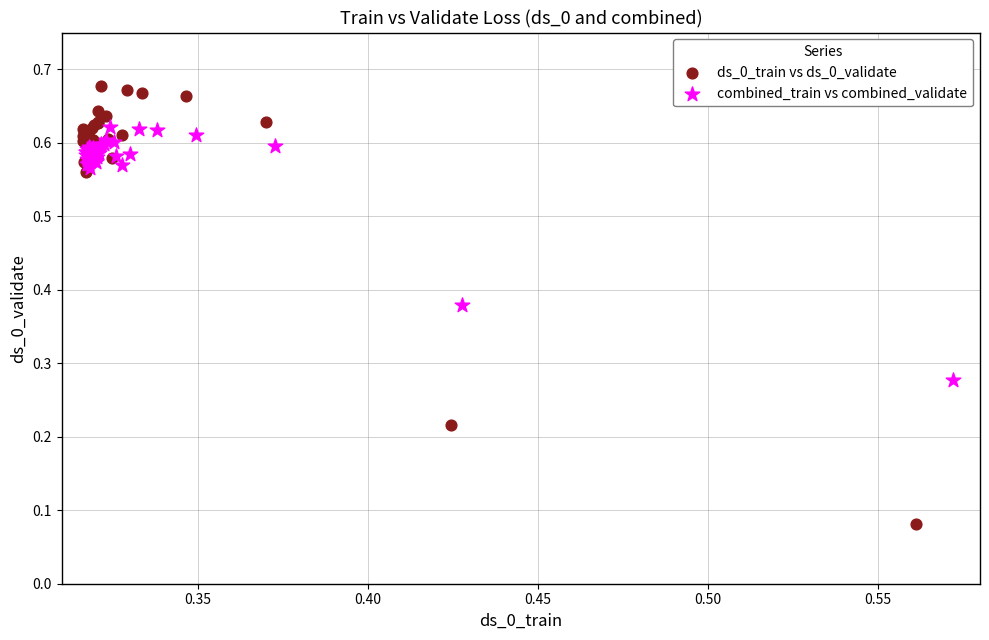

What are all the series names shown in the legend?

ds_0_train vs ds_0_validate, combined_train vs combined_validate